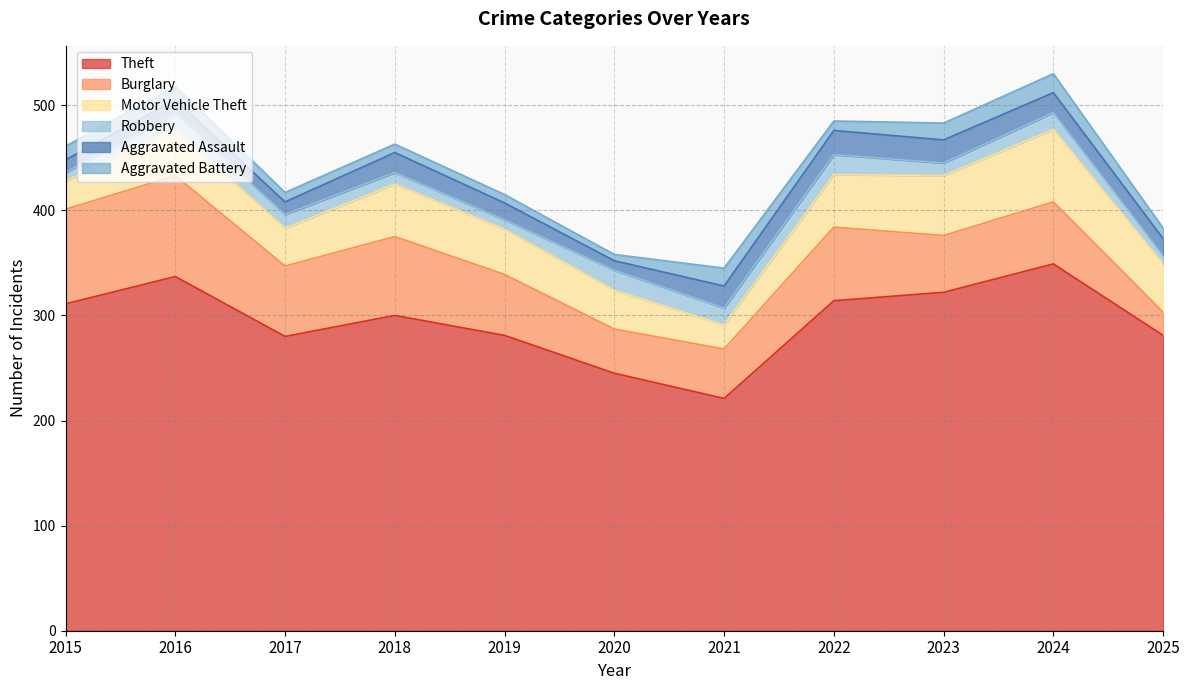

Is it true that Aggravated Assault equals 9 at 2020?

True